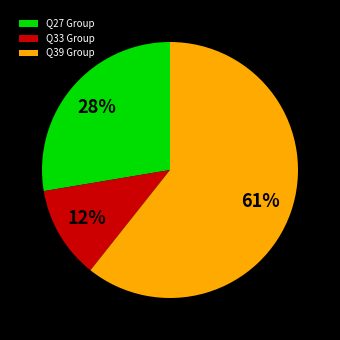

The Q39 Group slice represents 72% of the pie. True or false?

False